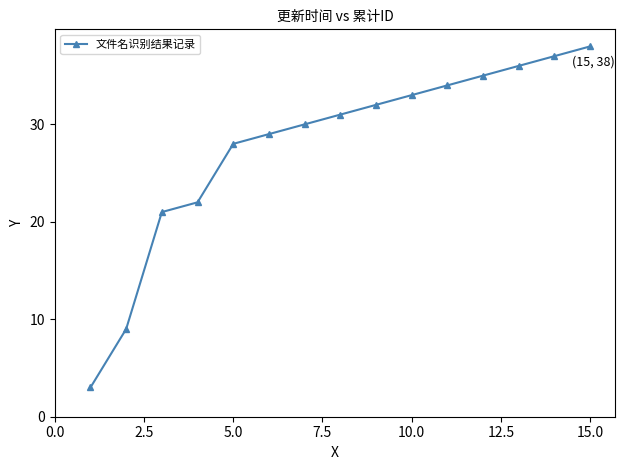

Count the number of categories in the chart.

15